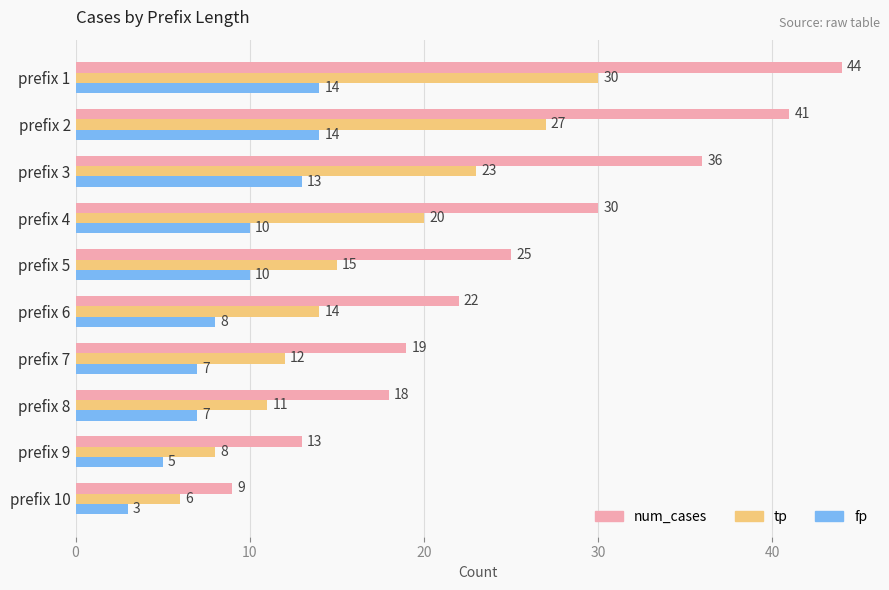

At prefix 1, list the series in order from smallest to largest.

fp, tp, num_cases